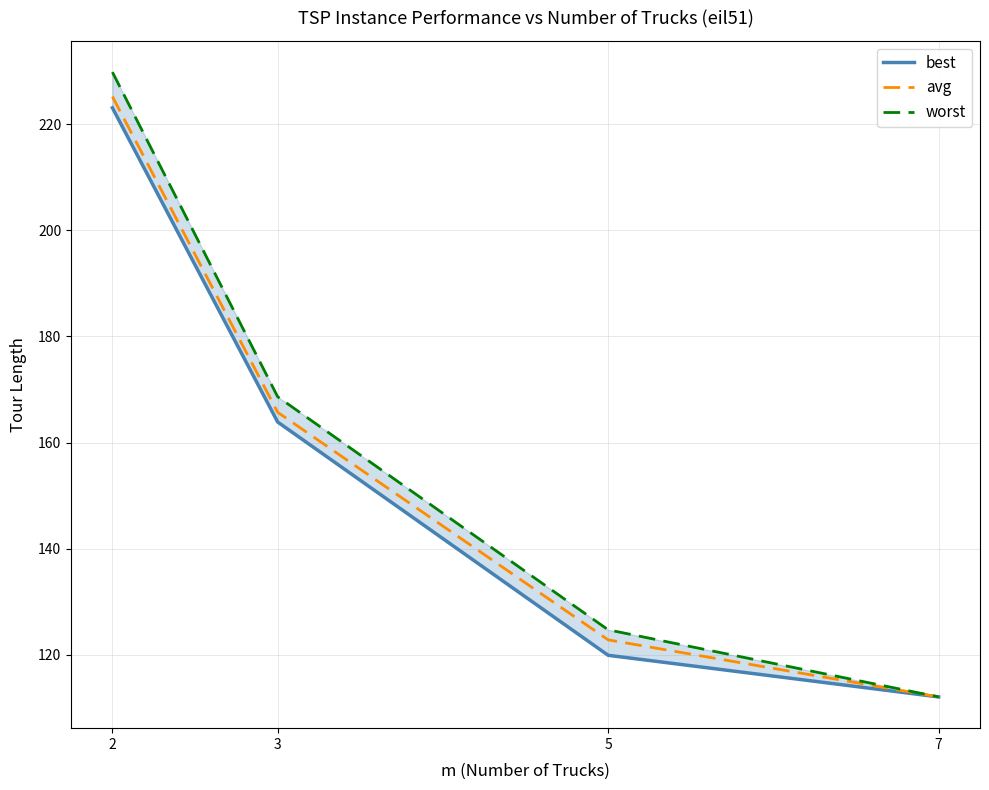

What is the sum of all avg values?

625.8